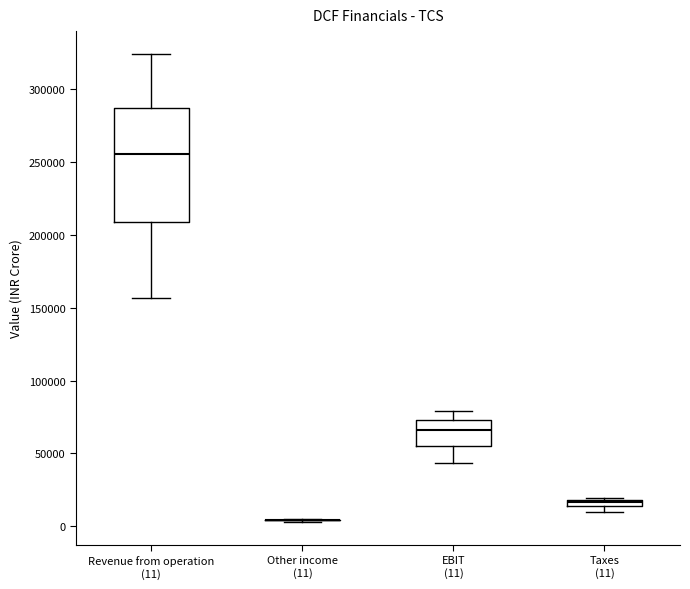

Where is the lower edge of the box for Revenue from operation (11) on the y-axis? The values are not printed on the chart, so give them approximately, as read against the axis.

210000